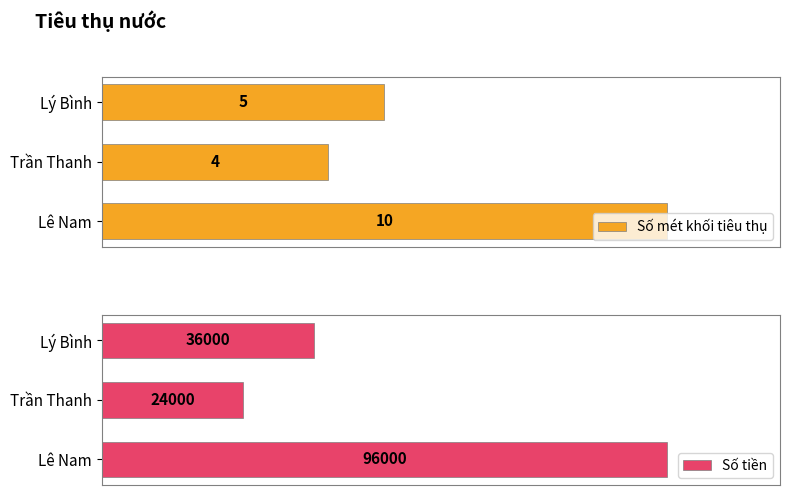

What are all the series names shown in the legend?

Số mét khối tiêu thụ, Số tiền